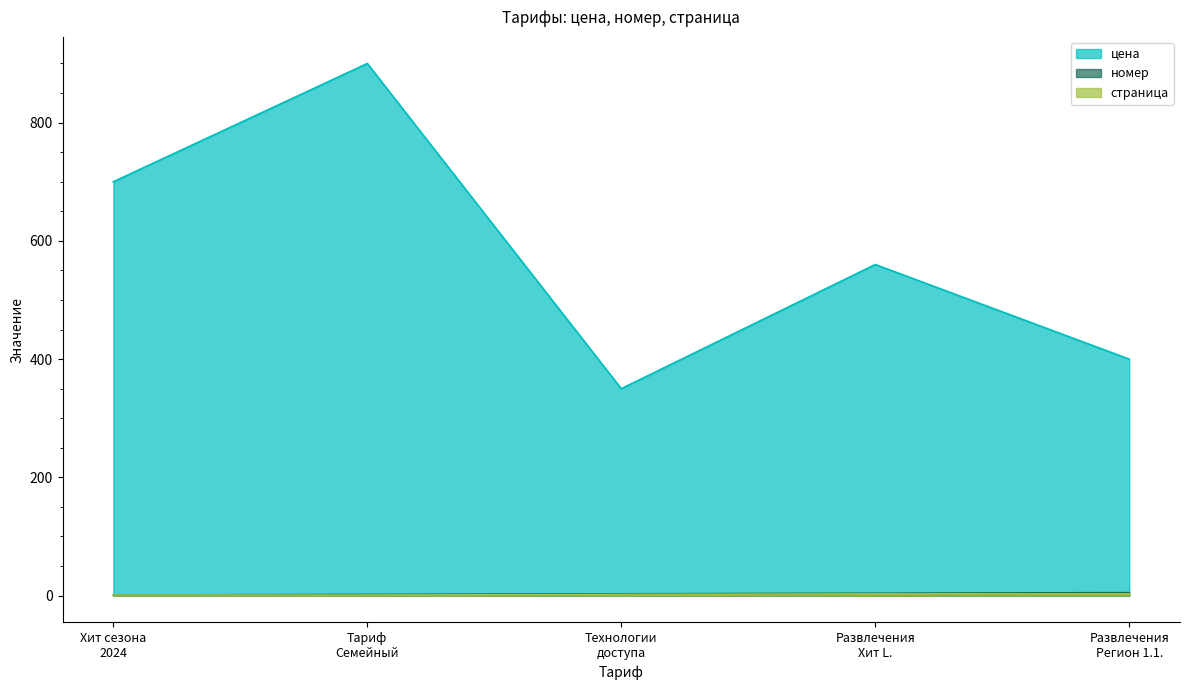

True or false: цена and номер cross at least once.

False